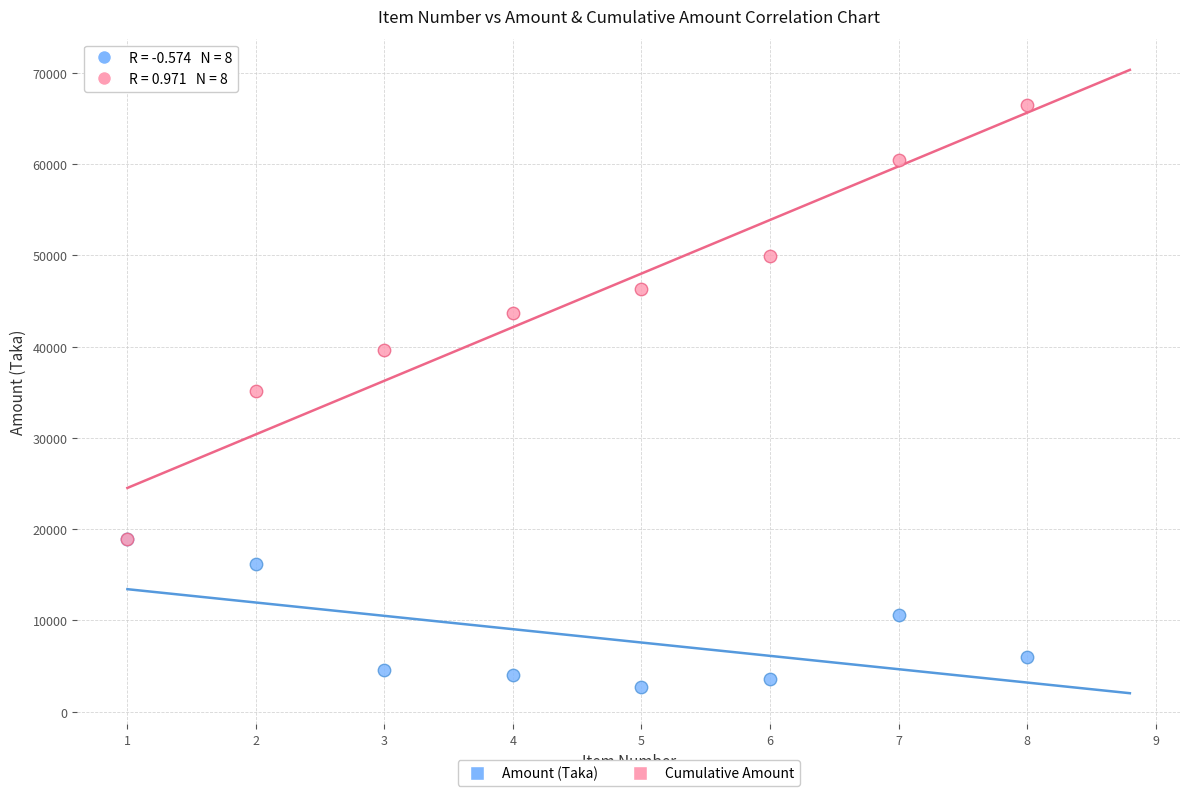

In the Cumulative Amount series, what Y value is closest to 42710?

43646